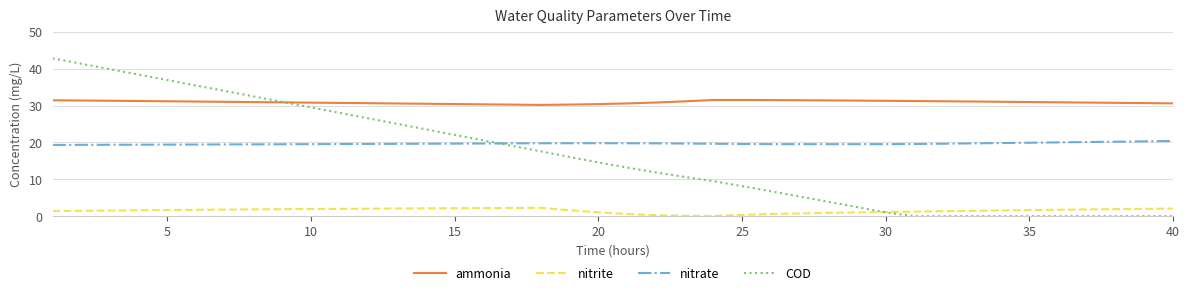

At how many categories does at least one series exceed 5?

40